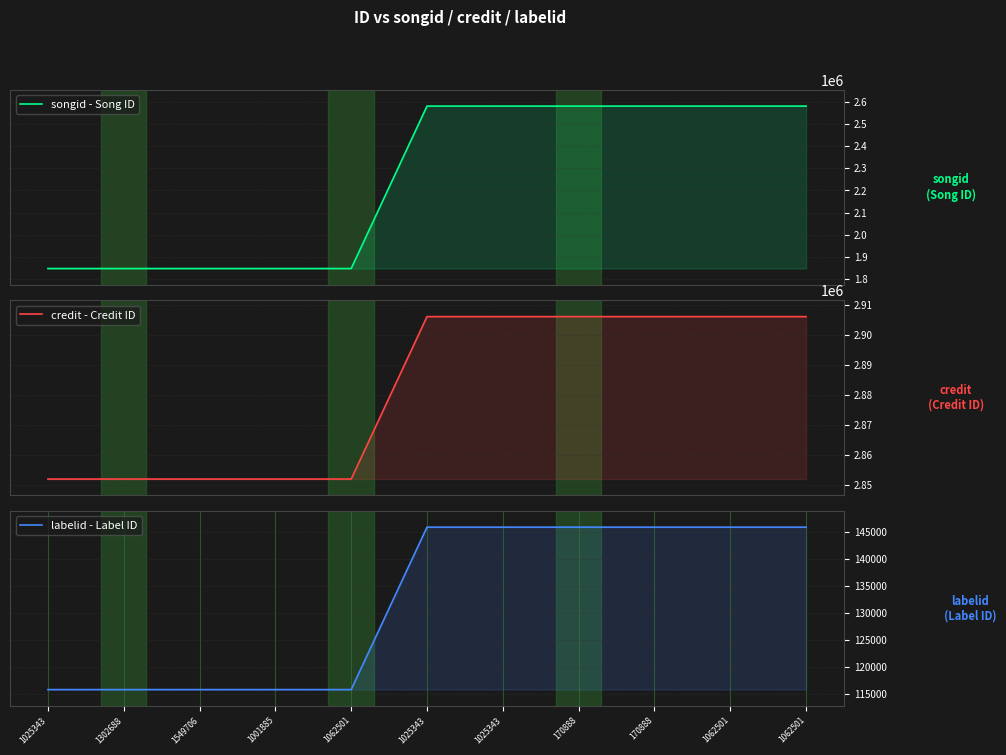

What is the difference between the highest and lowest values at 170888?

2760329